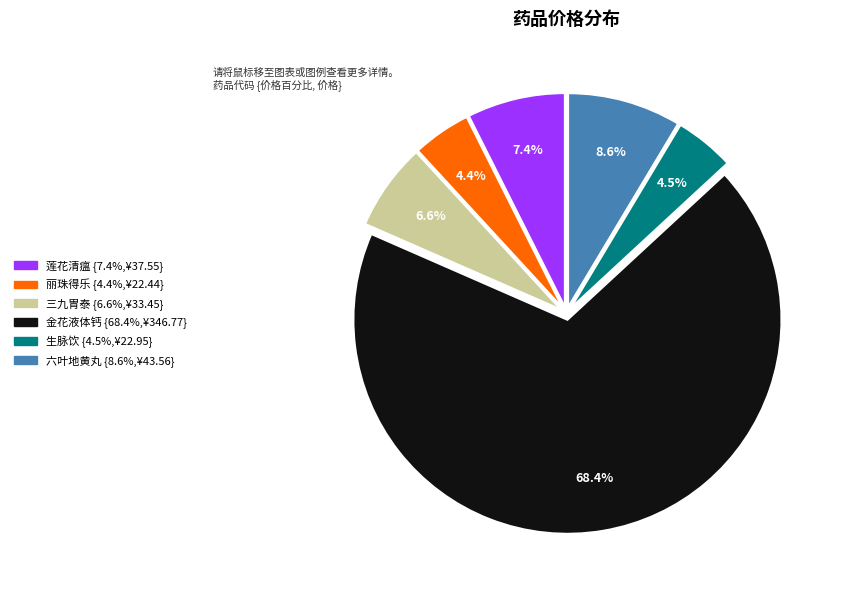

Is there a majority slice in this chart?

Yes